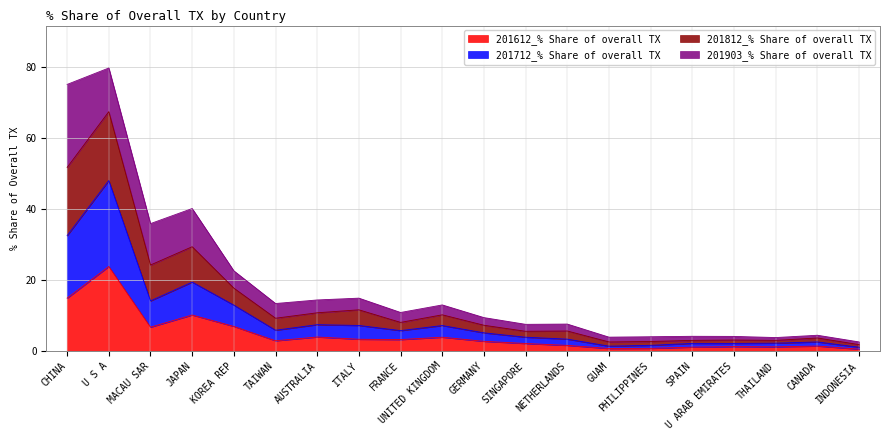

Which series has the largest total across all categories?

201812_% Share of overall TX